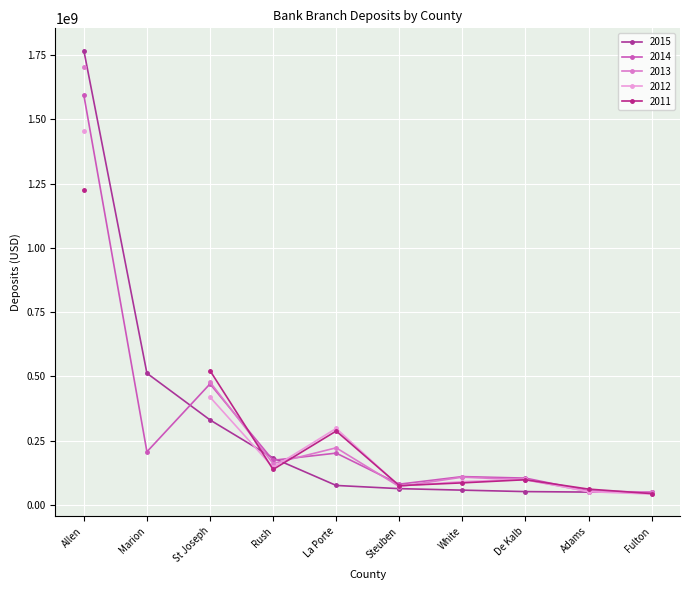

How many times do 2015 and 2013 cross each other?

3